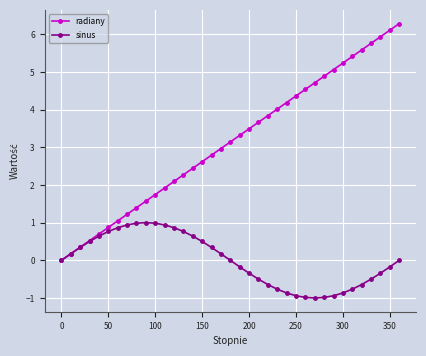

What is the maximum value shown in the chart?

6.3